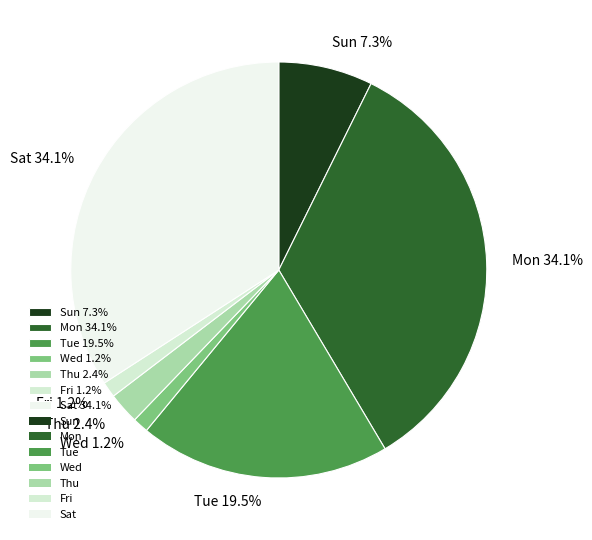

Between Tue and Fri, which is larger?

Tue